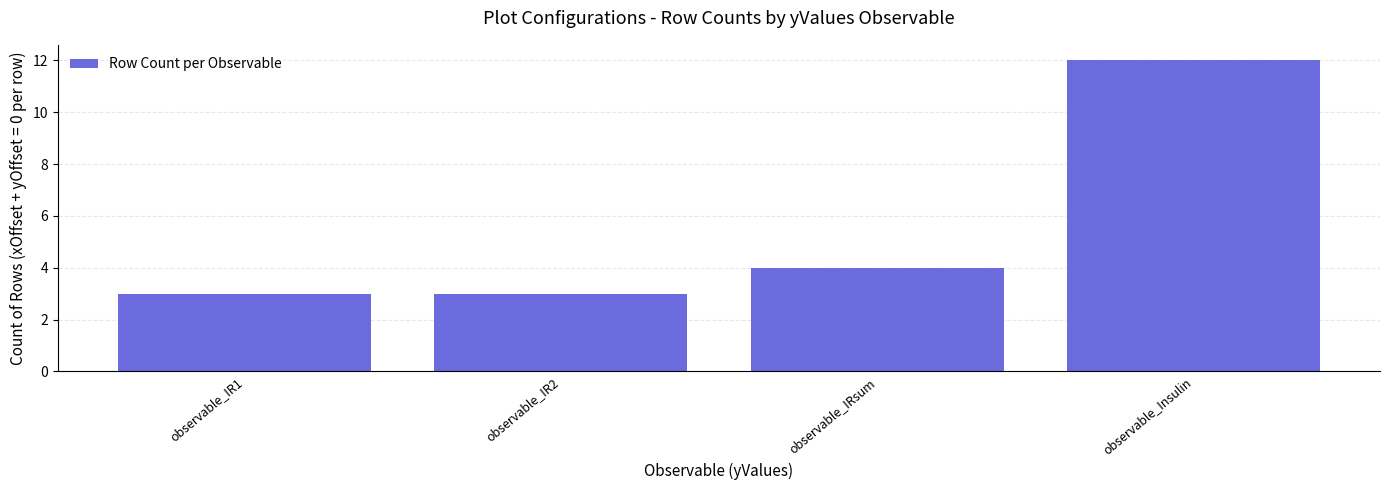

How many values are between 3 and 12?

4